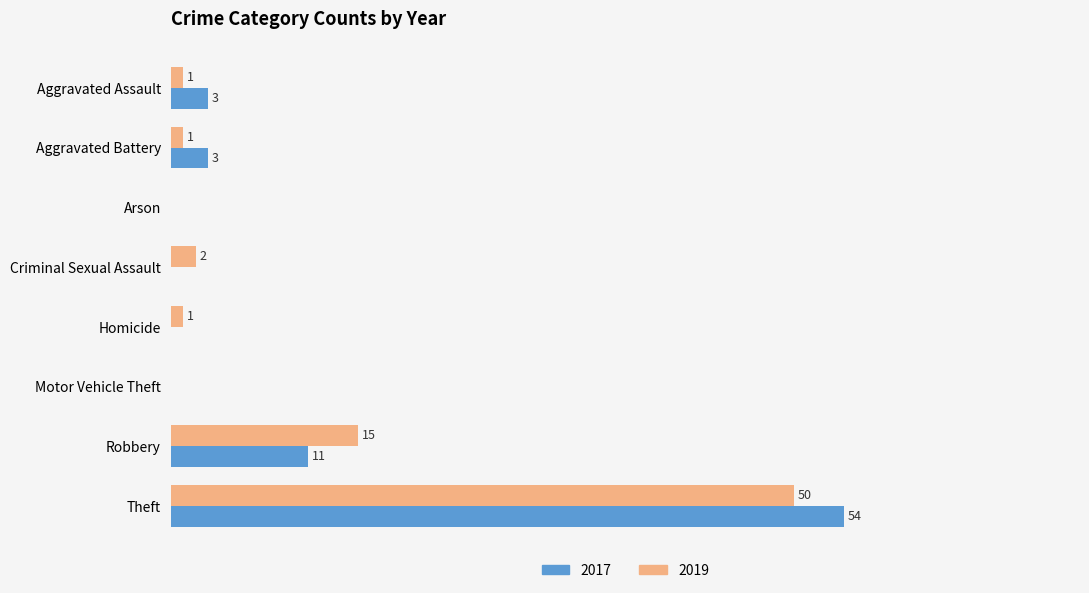

Where is 2019 nearest to the value 25?

Robbery